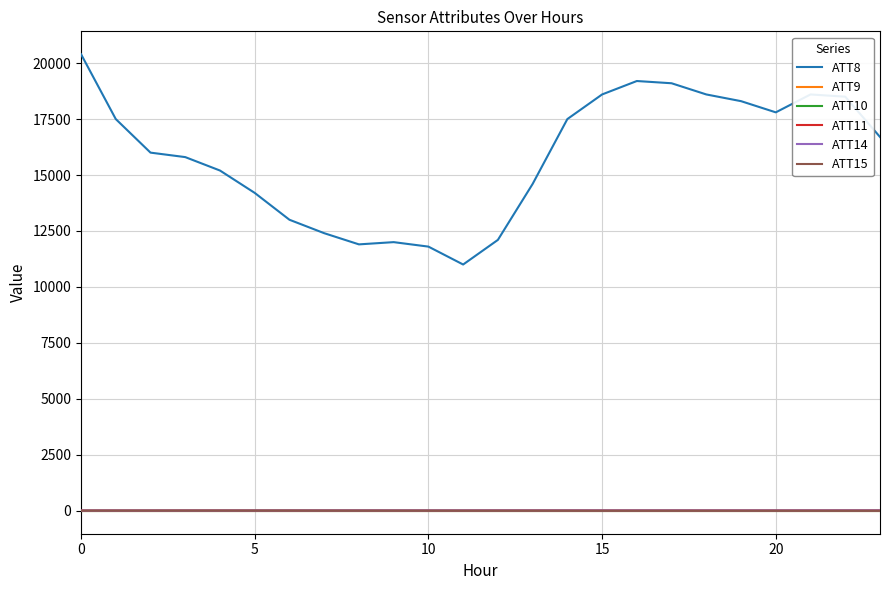

True or false: ATT8 and ATT14 cross at least once.

False